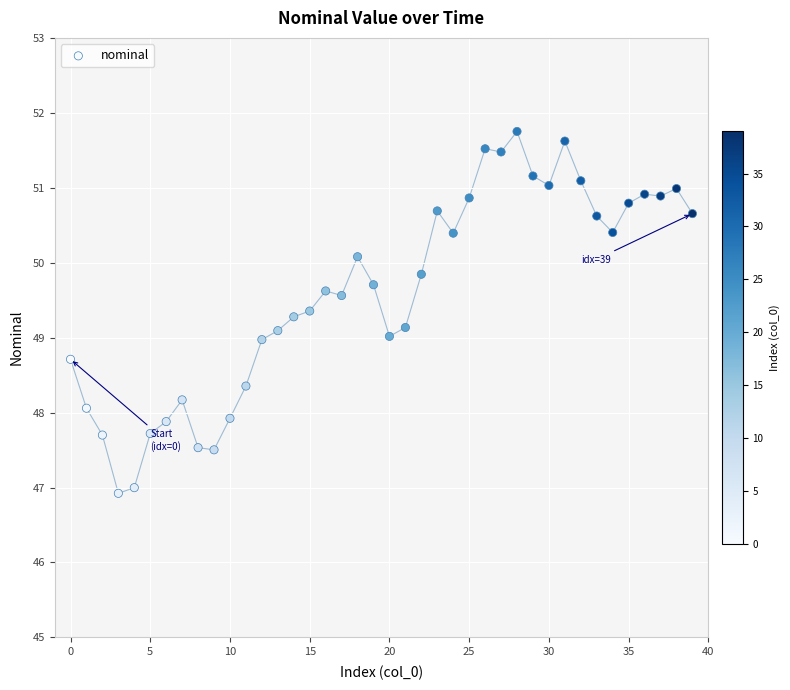

What is the range of Y values (max minus min)?

4.8